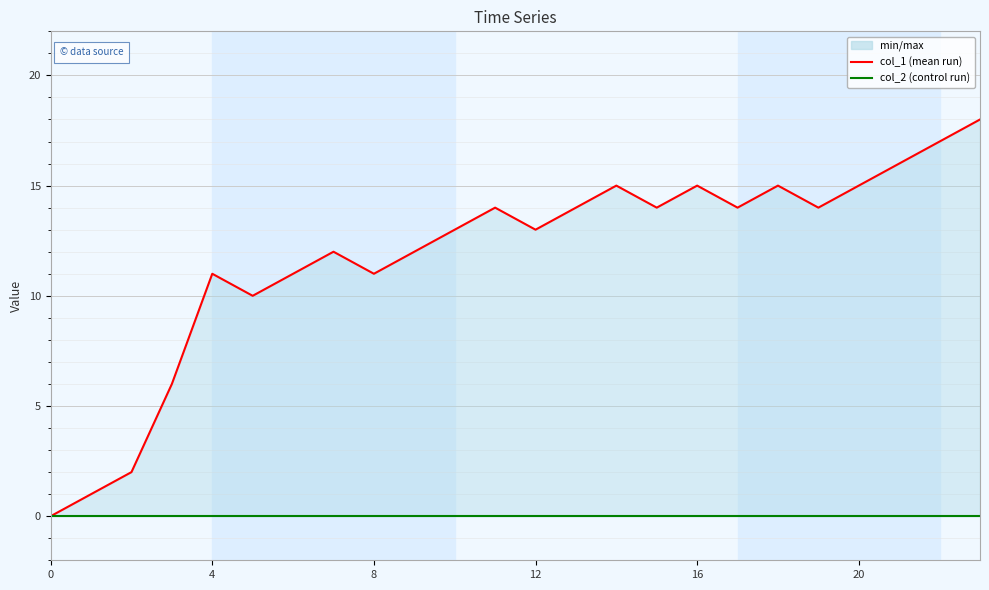

What are all the series names shown in the legend?

col_1, col_2